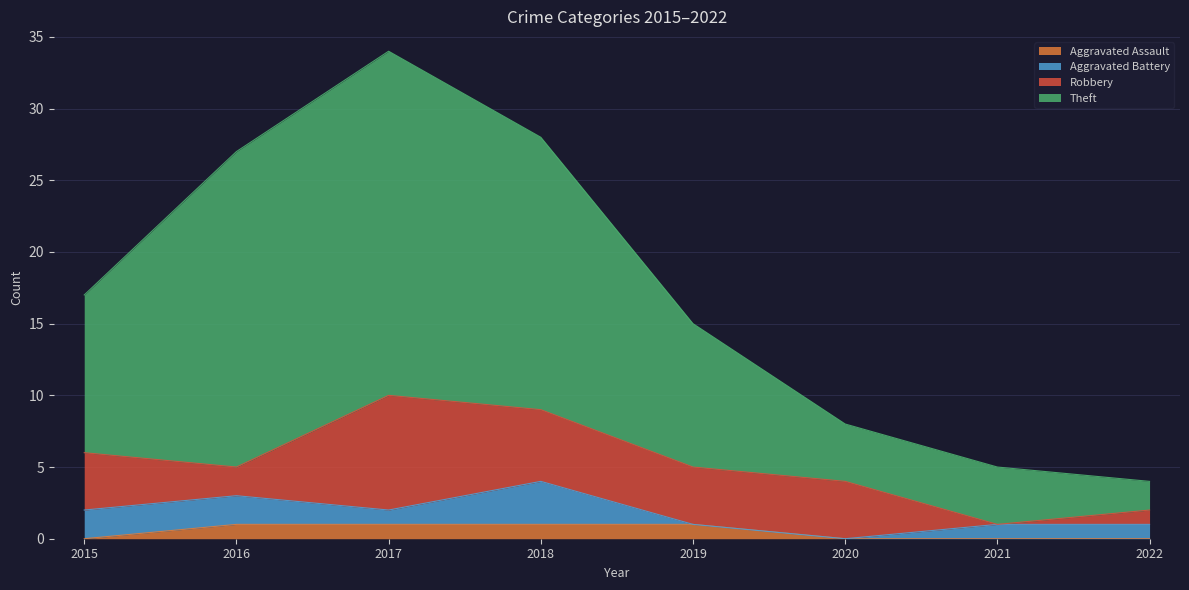

Between 2022 and 2015, which is larger?

2022